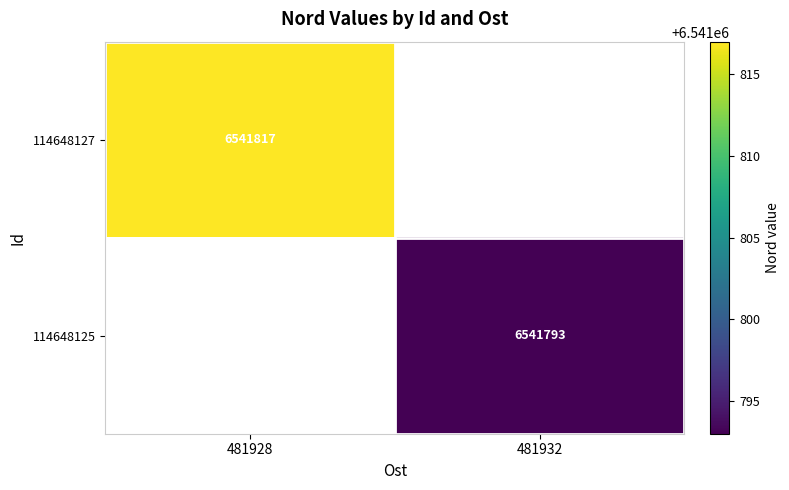

Is it true that 114648125 equals 6541793 at 481932?

True